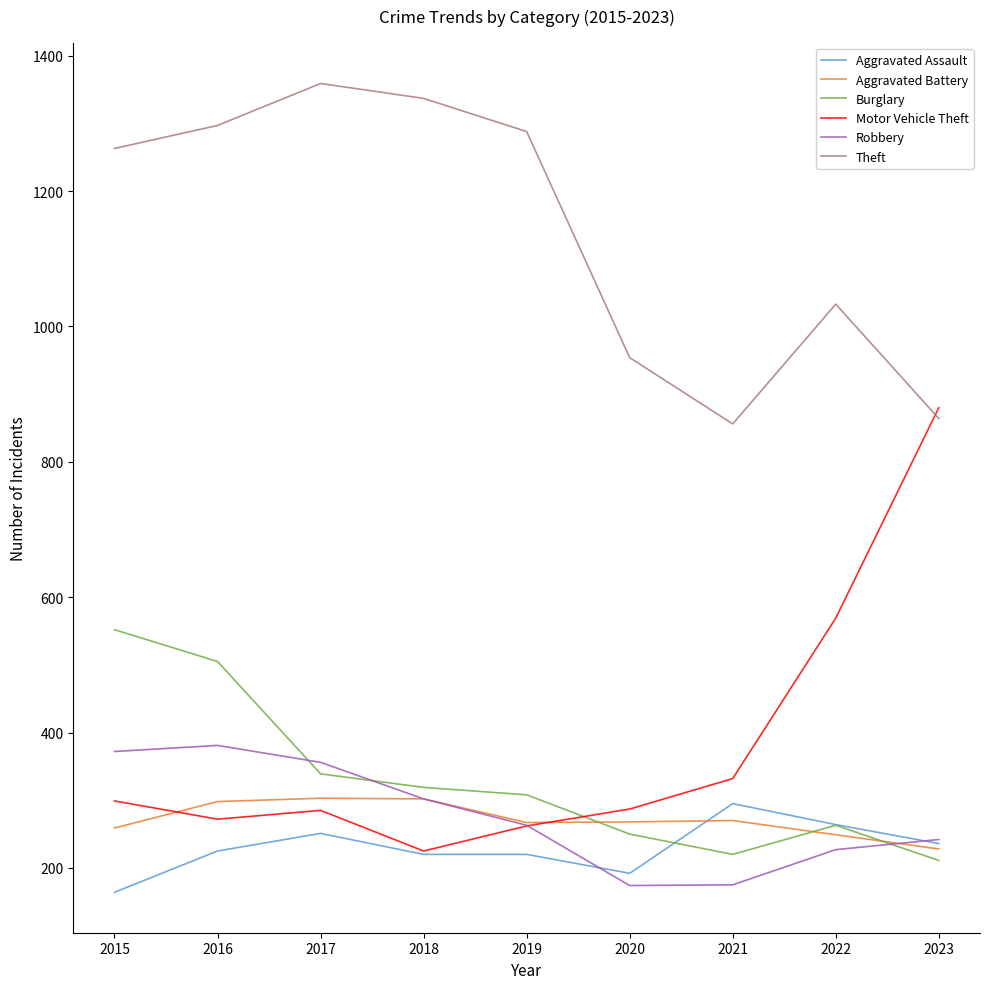

How many categories are shown in the chart?

9